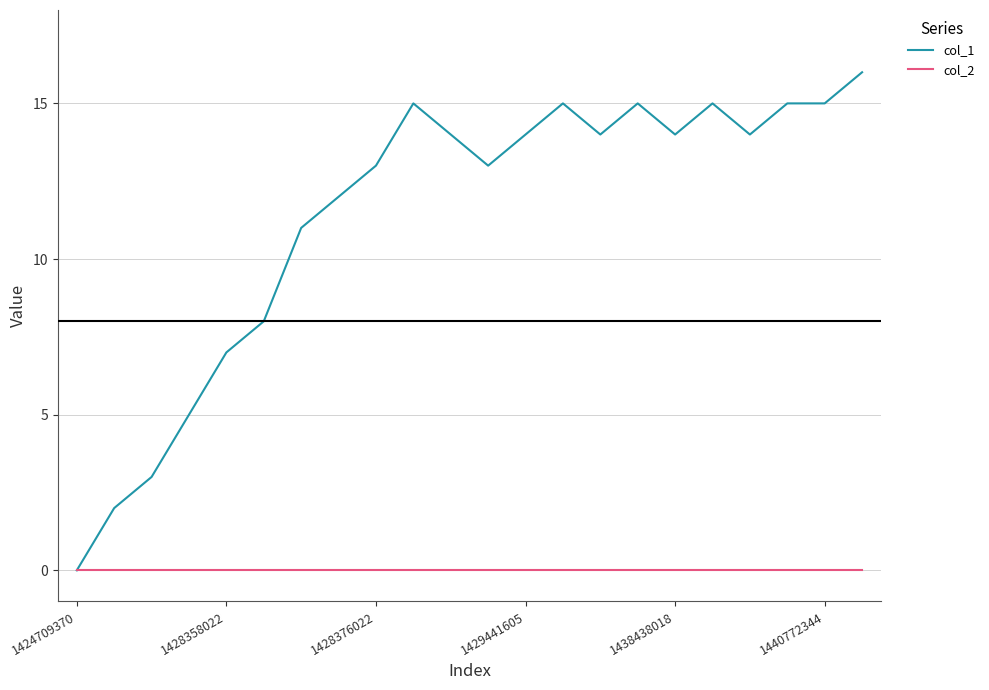

Which series has the largest range (max minus min)?

col_1